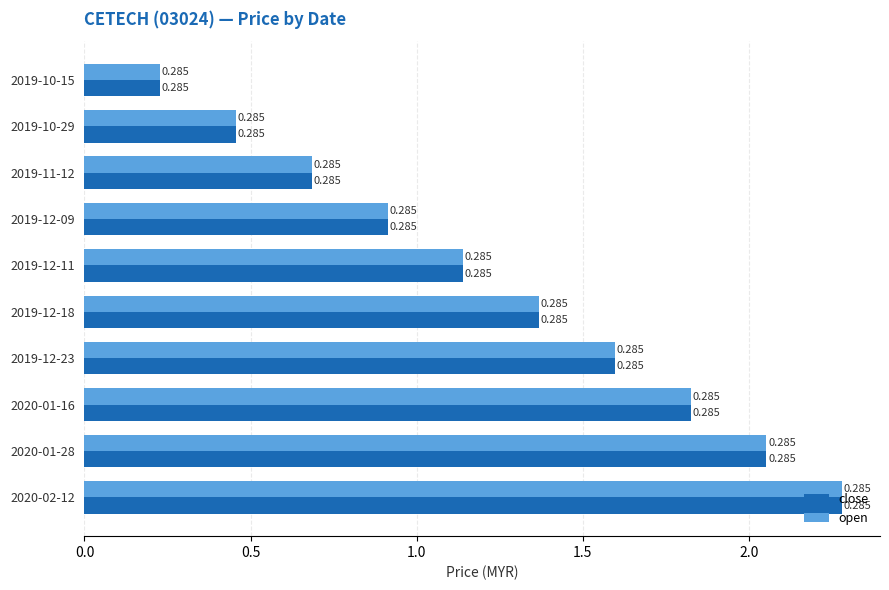

Which series has the largest total across all categories?

close